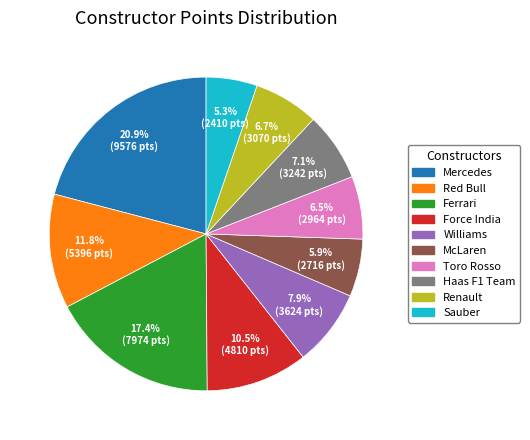

Is there a majority slice in this chart?

No